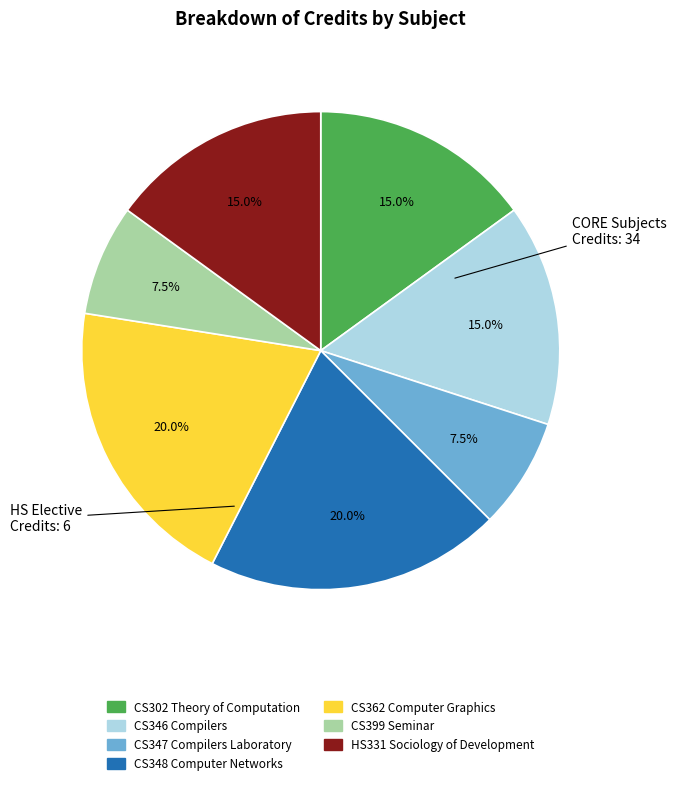

Combined, do CS302 Theory of Computation and CS399 Seminar account for over 50%?

No